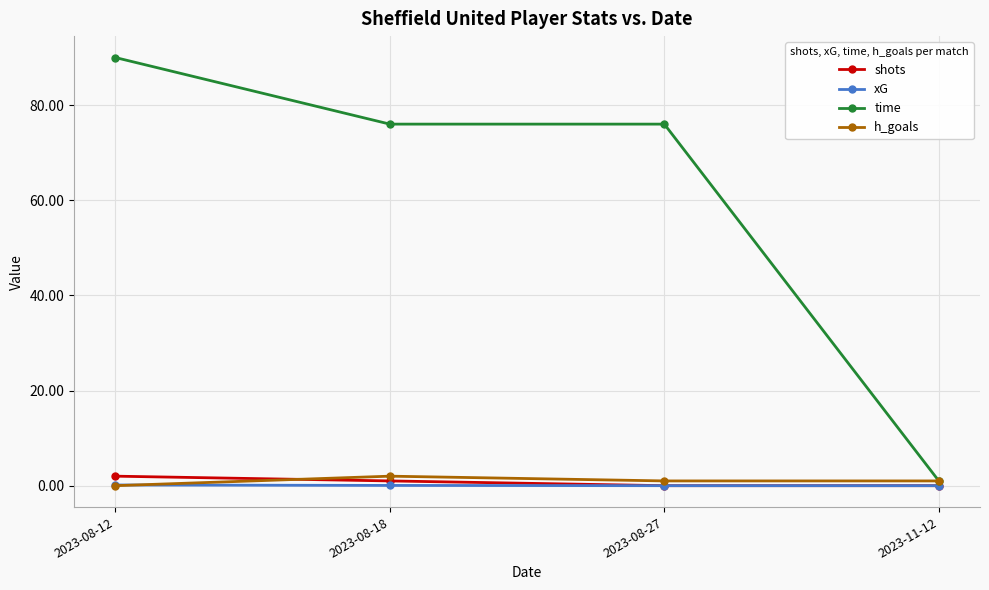

Count the number of data series in this chart.

4